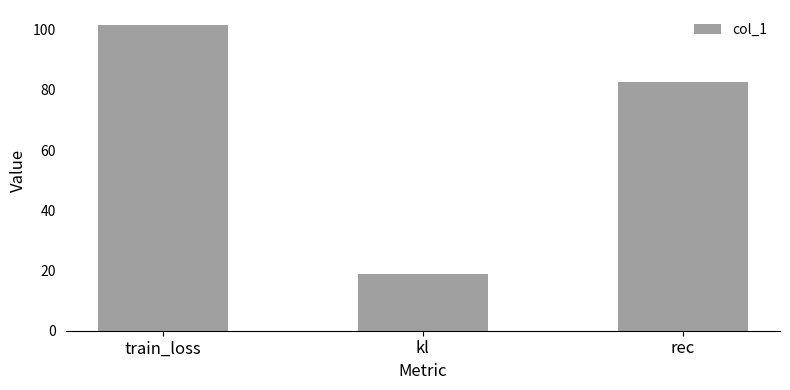

What is the change in value from train_loss to kl?

-82.6